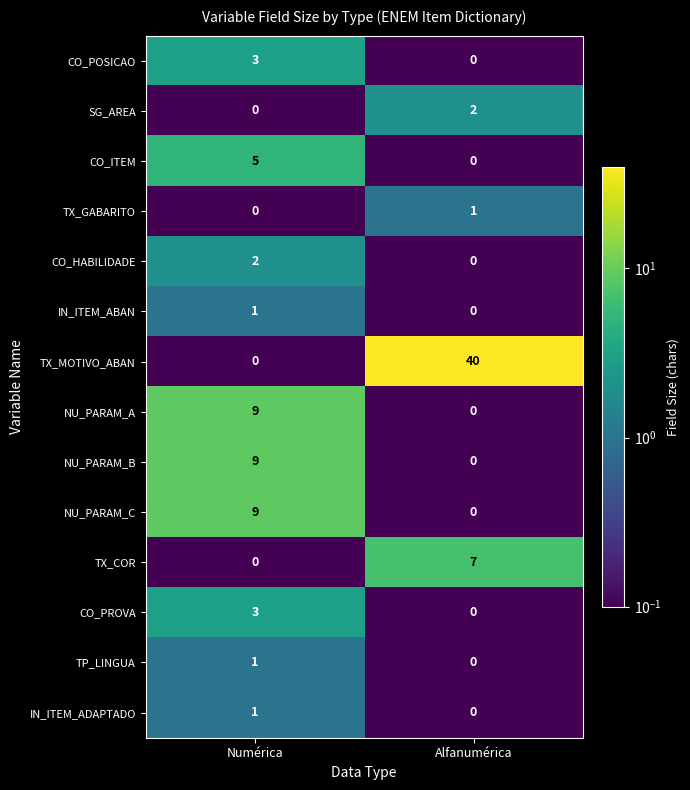

Which series changed the most between Numérica and Alfanumérica?

TX_MOTIVO_ABAN